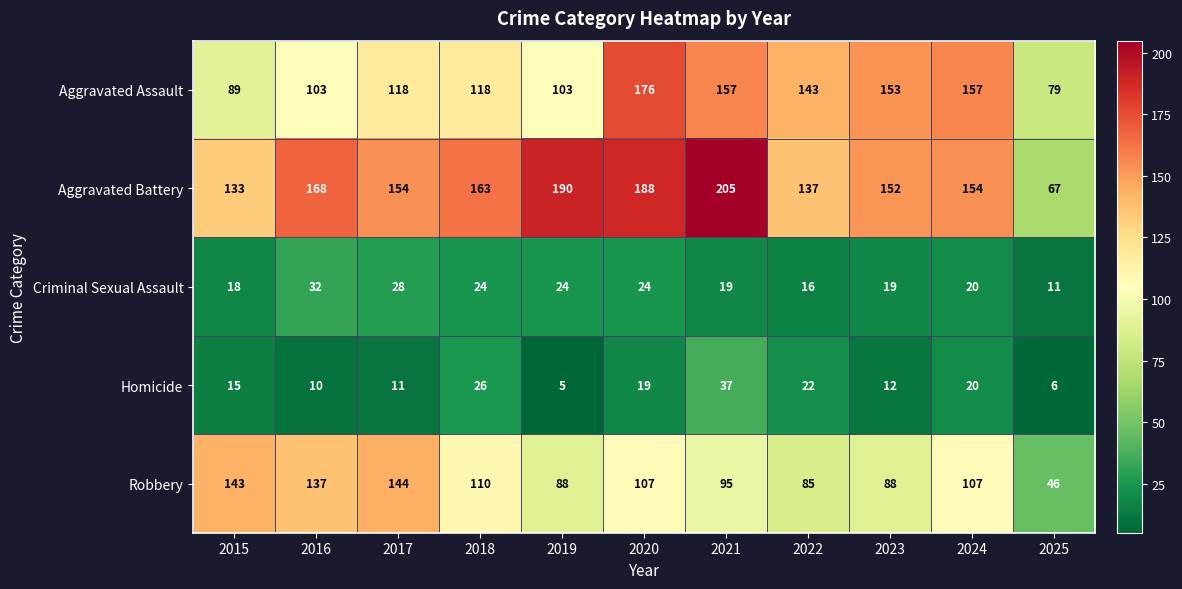

List the series in order of their peak value, lowest first.

Criminal Sexual Assault, Homicide, Robbery, Aggravated Assault, Aggravated Battery